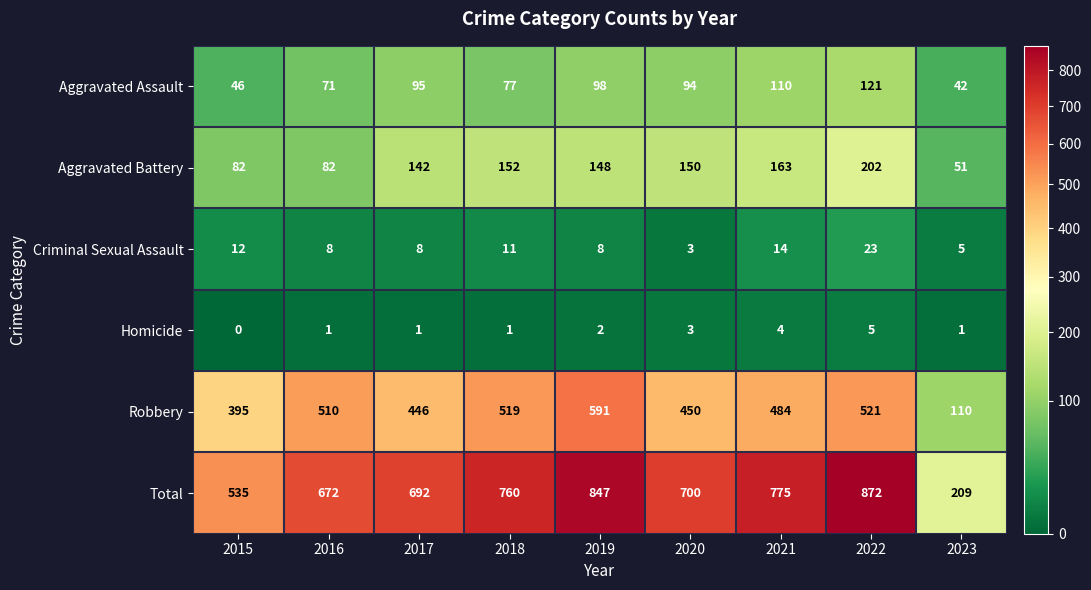

What is the sum of the Aggravated Battery values at 2018 and 2022?

354